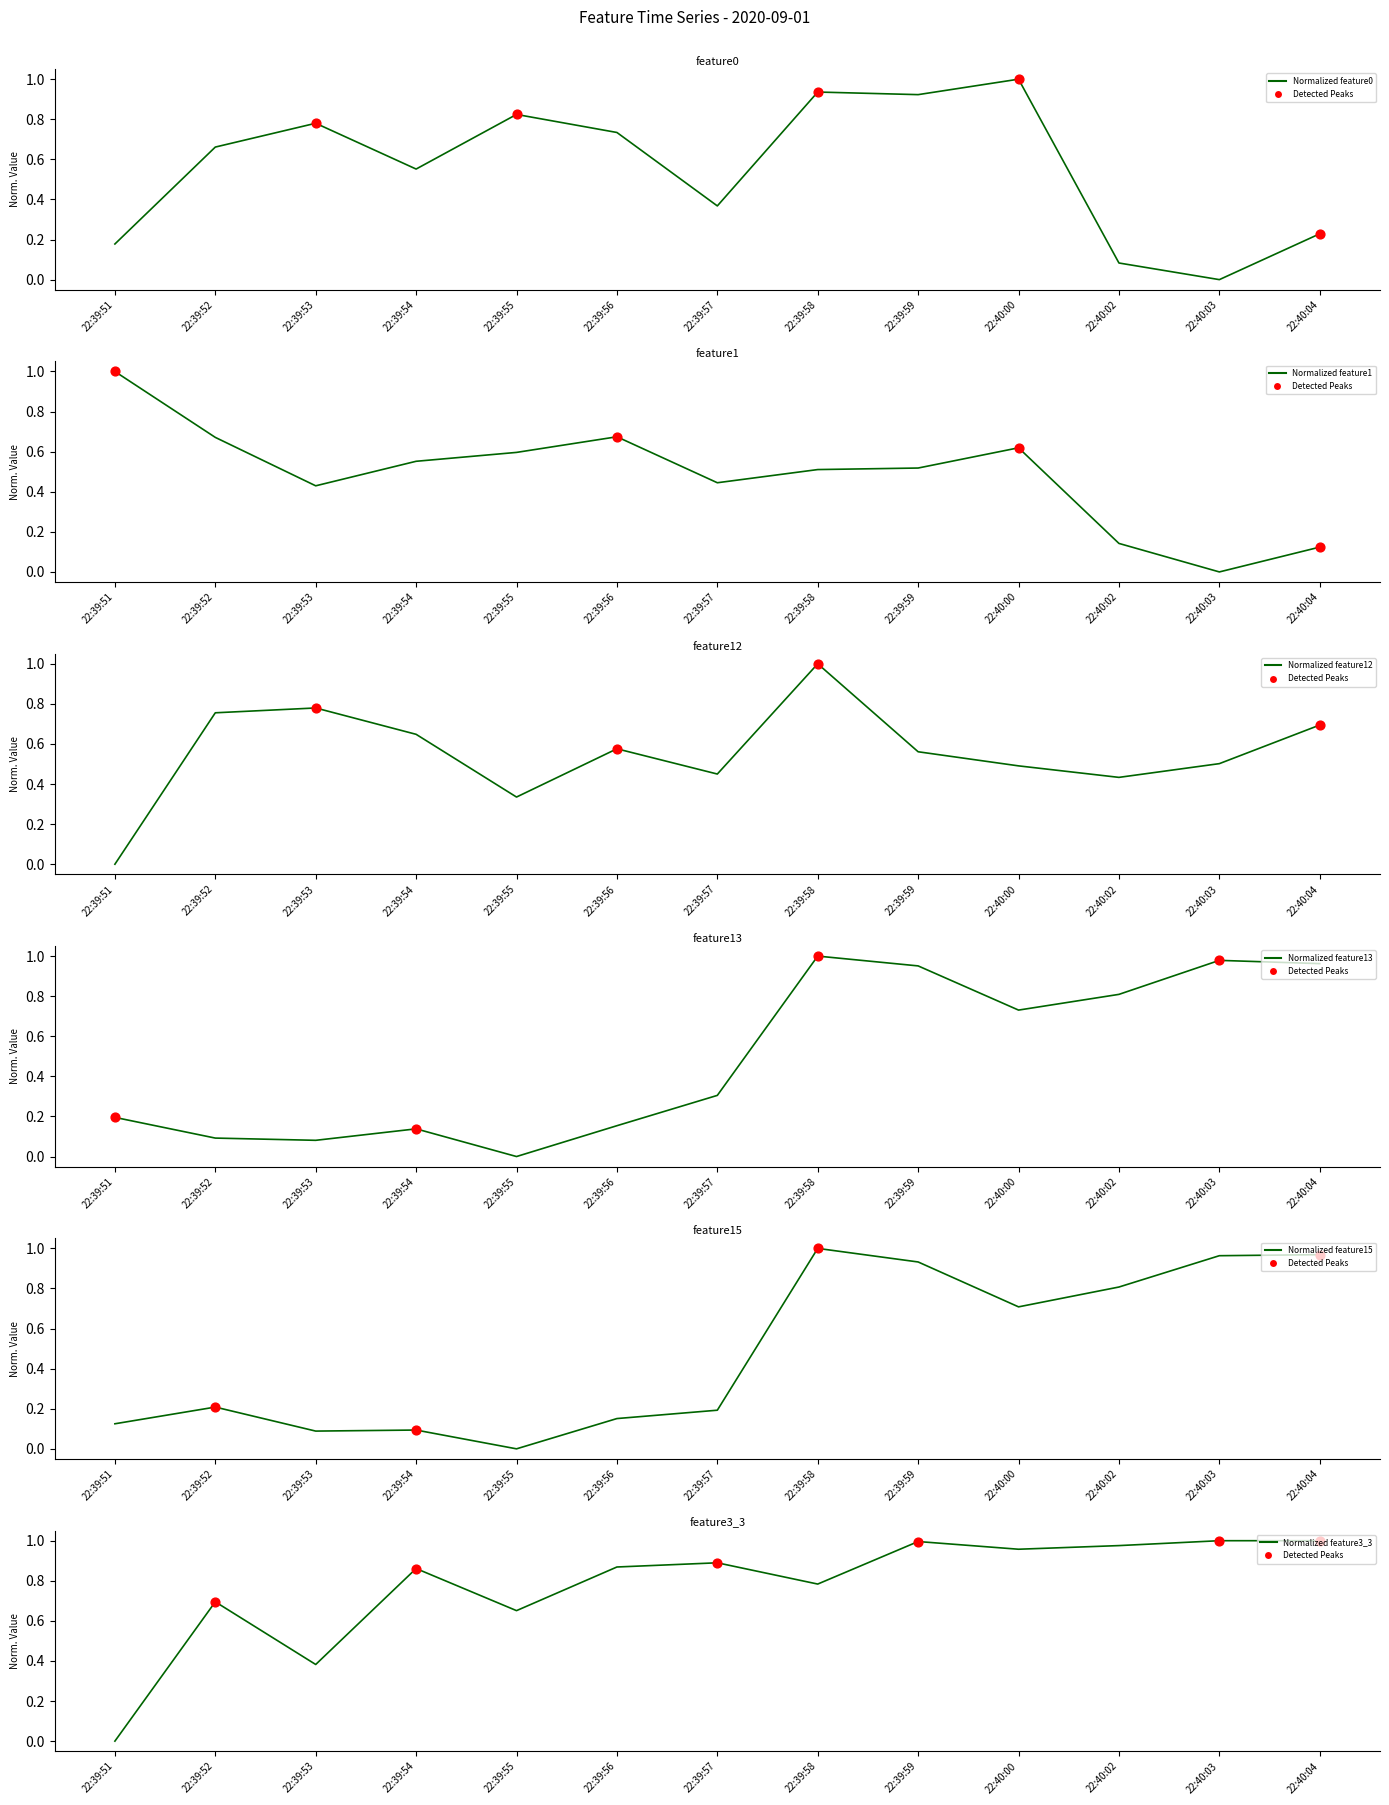

At which category is the sum across all series the highest?

22:39:58